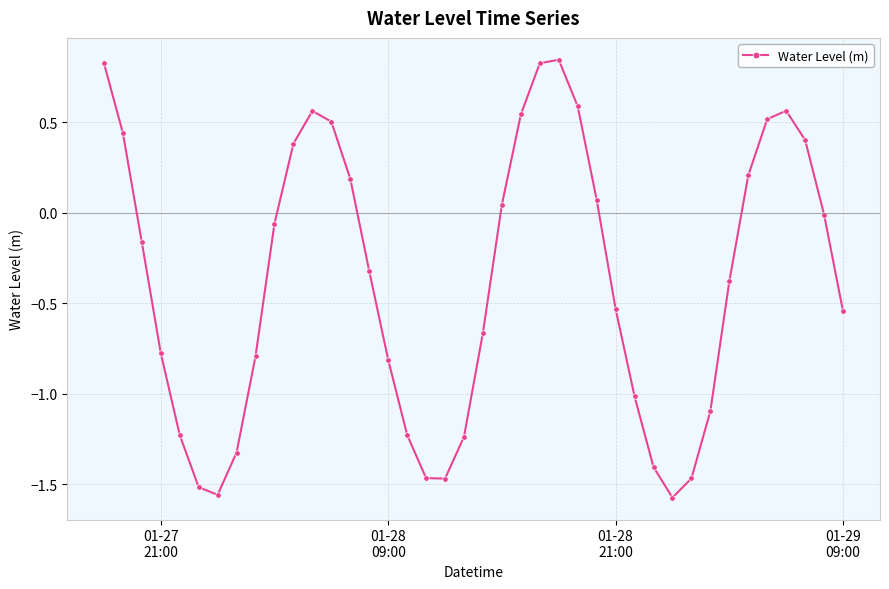

What is the value of the 34th point from the left?

-0.4